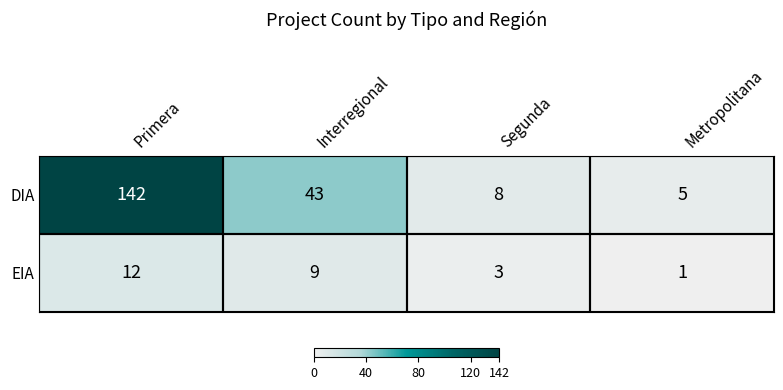

What is the spread (max minus min) of values at Segunda?

5